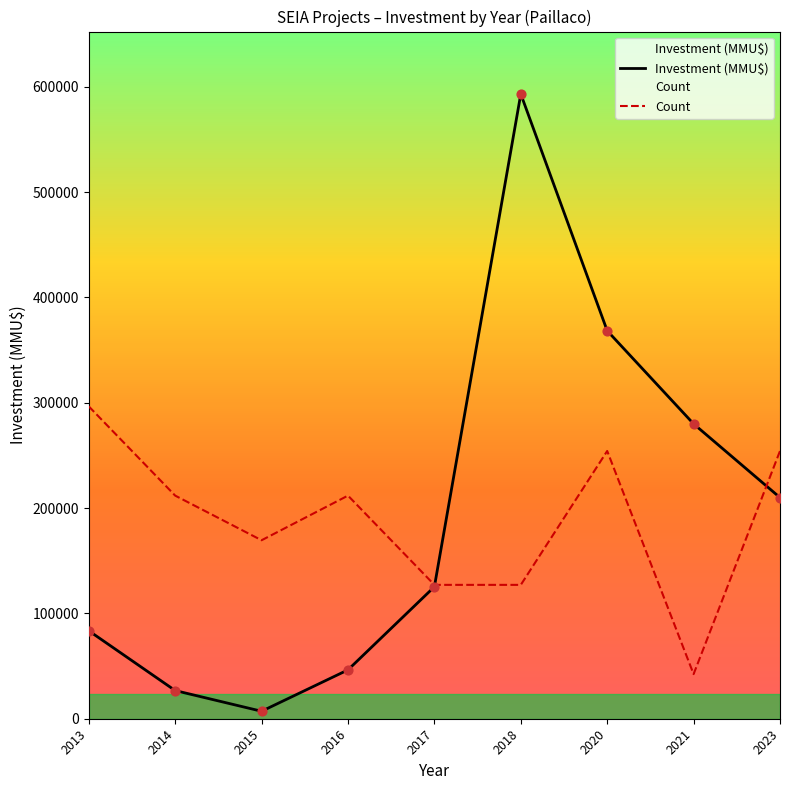

Is the value of Investment (MMU$) at 2017 greater than the value of Count at 2014?

No